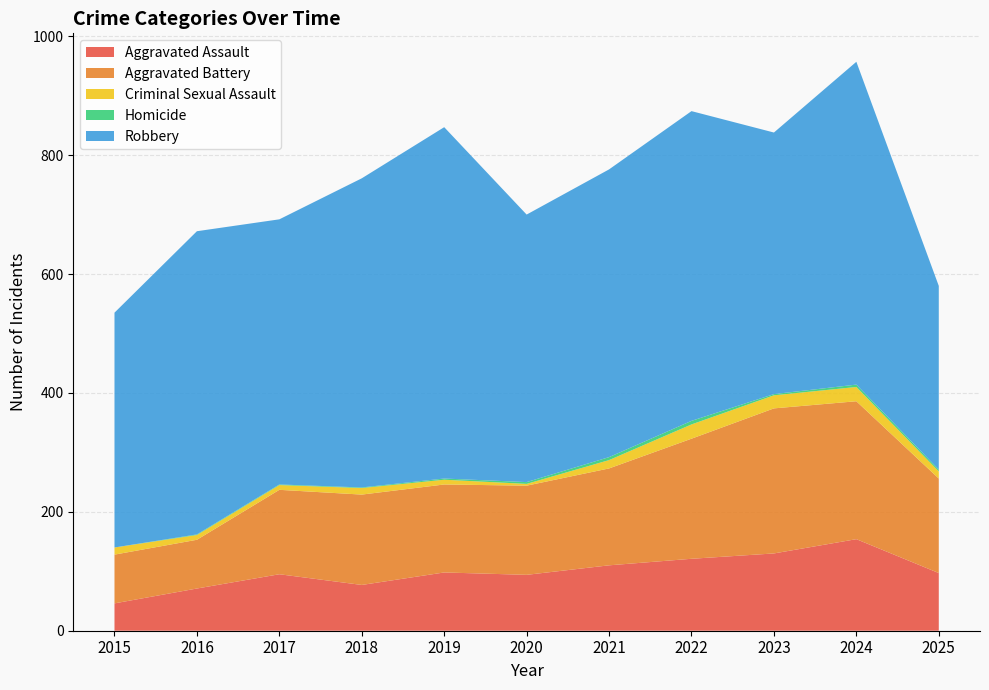

Reading right to left, what are all the values shown in this chart?

Aggravated Assault: 97	154	130	121	110	94	98	77	95	71	46
Aggravated Battery: 159	232	244	202	163	150	148	152	142	82	82
Criminal Sexual Assault: 12	24	22	24	14	3	8	11	8	8	12
Homicide: 3	4	2	6	5	3	2	1	1	1	0
Robbery: 309	543	440	521	484	450	591	520	446	510	395